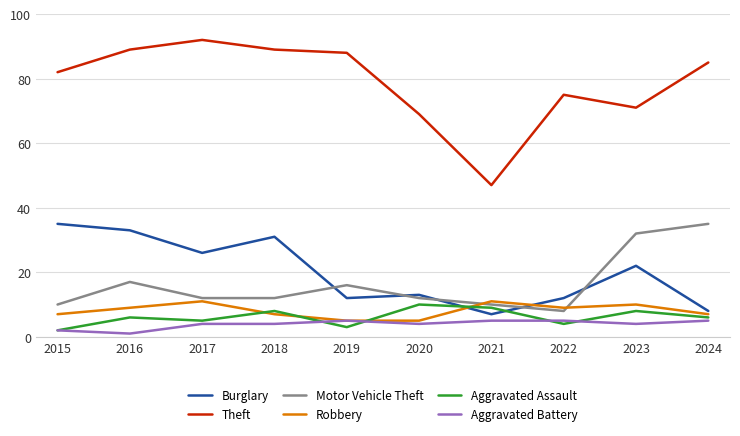

Reading left to right, what are all the values shown in this chart?

Burglary: 2015=35	2016=33	2017=26	2018=31	2019=12	2020=13	2021=7	2022=12	2023=22	2024=8
Theft: 2015=82	2016=89	2017=92	2018=89	2019=88	2020=69	2021=47	2022=75	2023=71	2024=85
Motor Vehicle Theft: 2015=10	2016=17	2017=12	2018=12	2019=16	2020=12	2021=10	2022=8	2023=32	2024=35
Robbery: 2015=7	2016=9	2017=11	2018=7	2019=5	2020=5	2021=11	2022=9	2023=10	2024=7
Aggravated Assault: 2015=2	2016=6	2017=5	2018=8	2019=3	2020=10	2021=9	2022=4	2023=8	2024=6
Aggravated Battery: 2015=2	2016=1	2017=4	2018=4	2019=5	2020=4	2021=5	2022=5	2023=4	2024=5